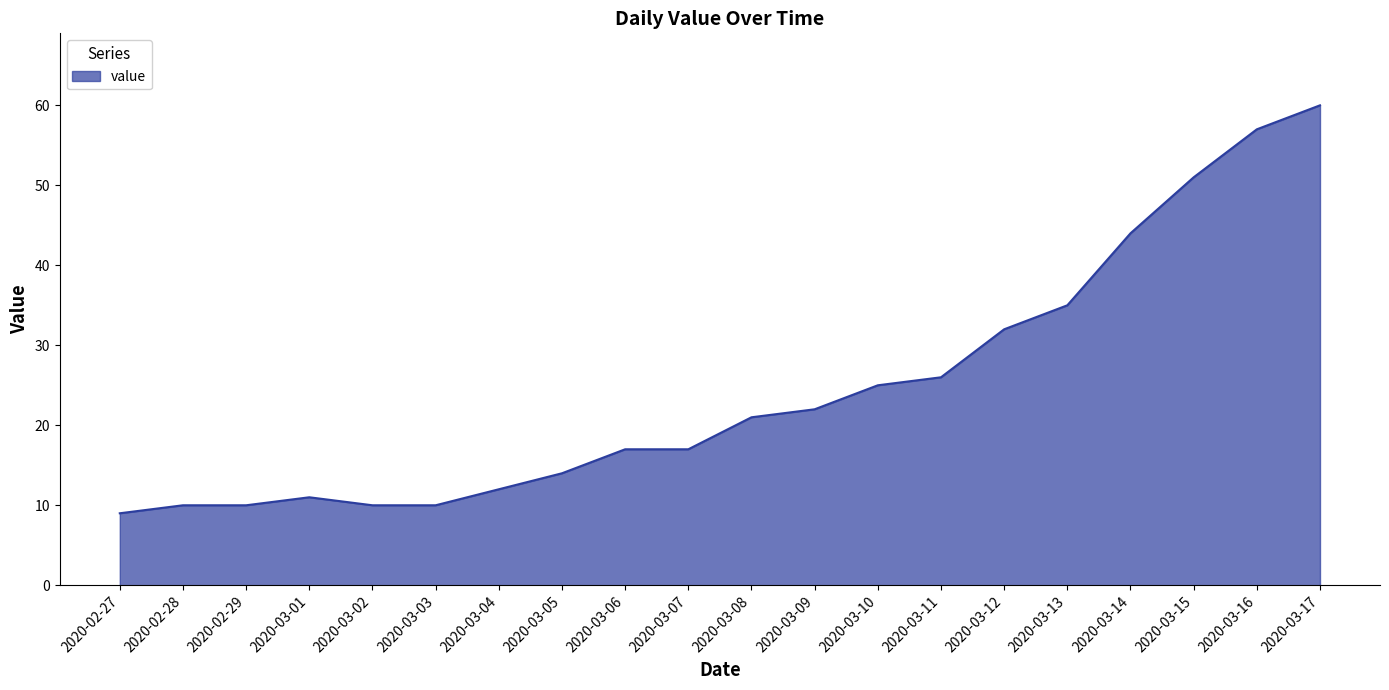

Which category has the highest value across all series?

2020-03-17